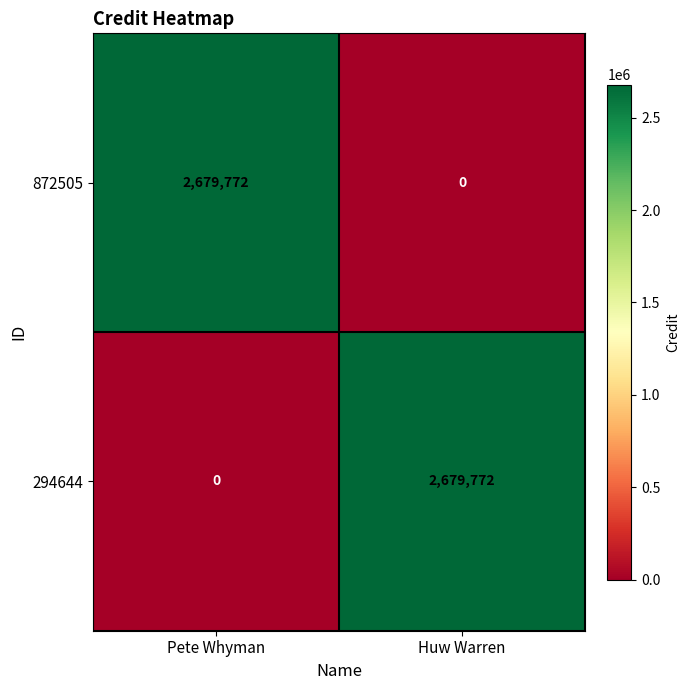

How many positive values does the 294644 series have?

1